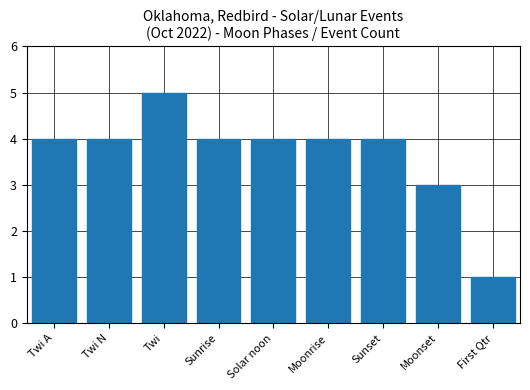

True or false: the data shows 2 at Moonrise.

False